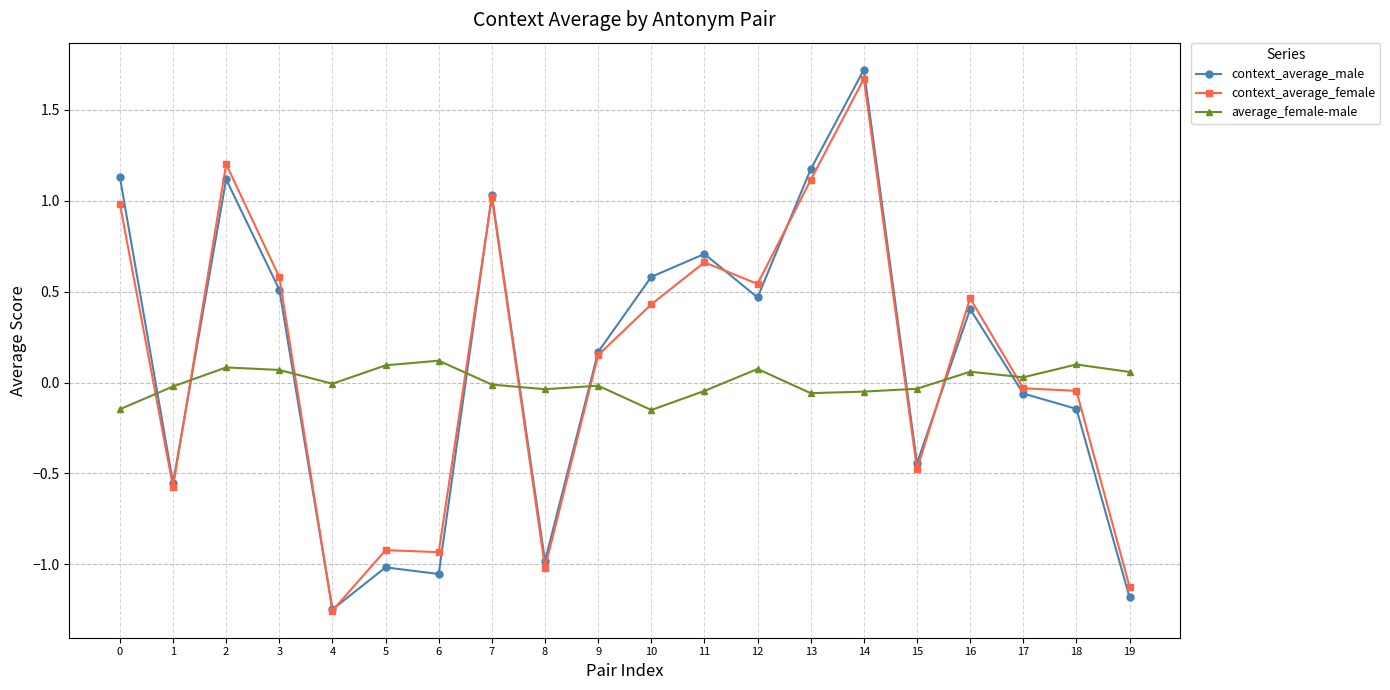

What is the maximum value shown in the chart?

1.7